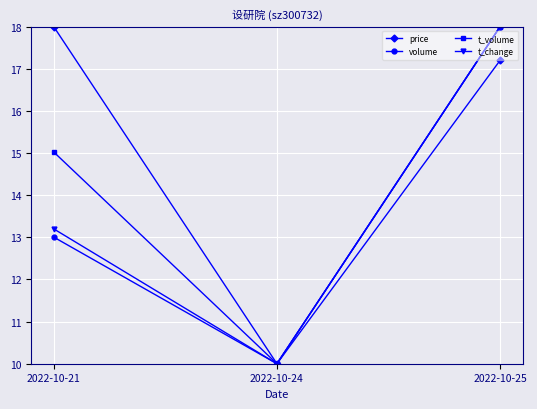

Where is volume nearest to the value 14?

2022-10-21